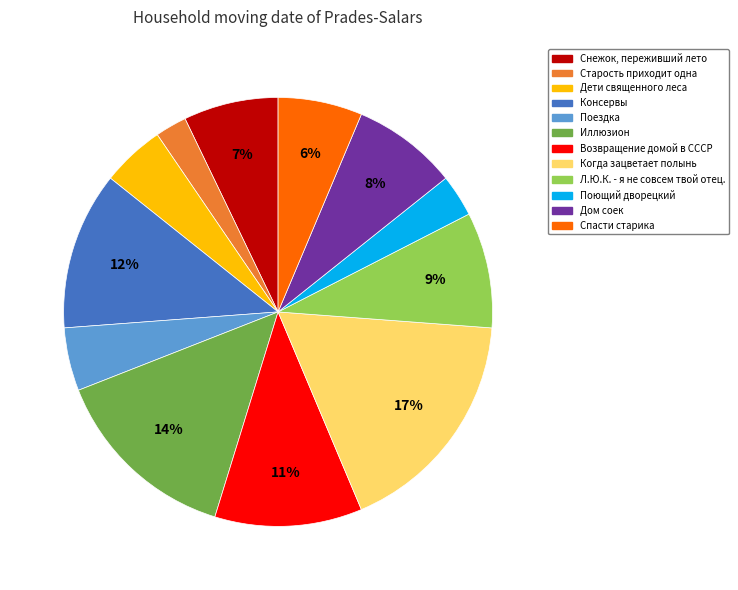

What percentage is the Дети священного леса slice, to the nearest percent?

5%